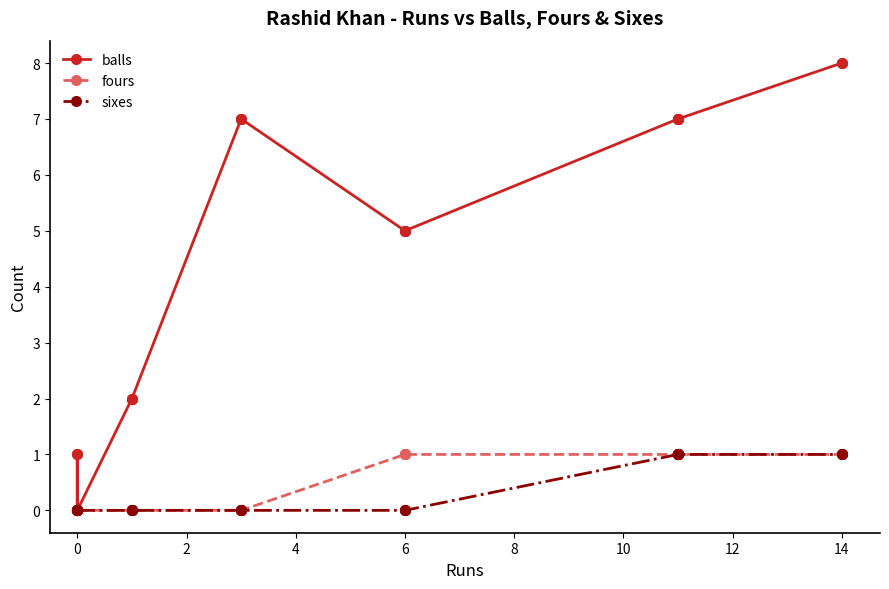

List the series in order of their peak value, highest first.

balls, fours, sixes